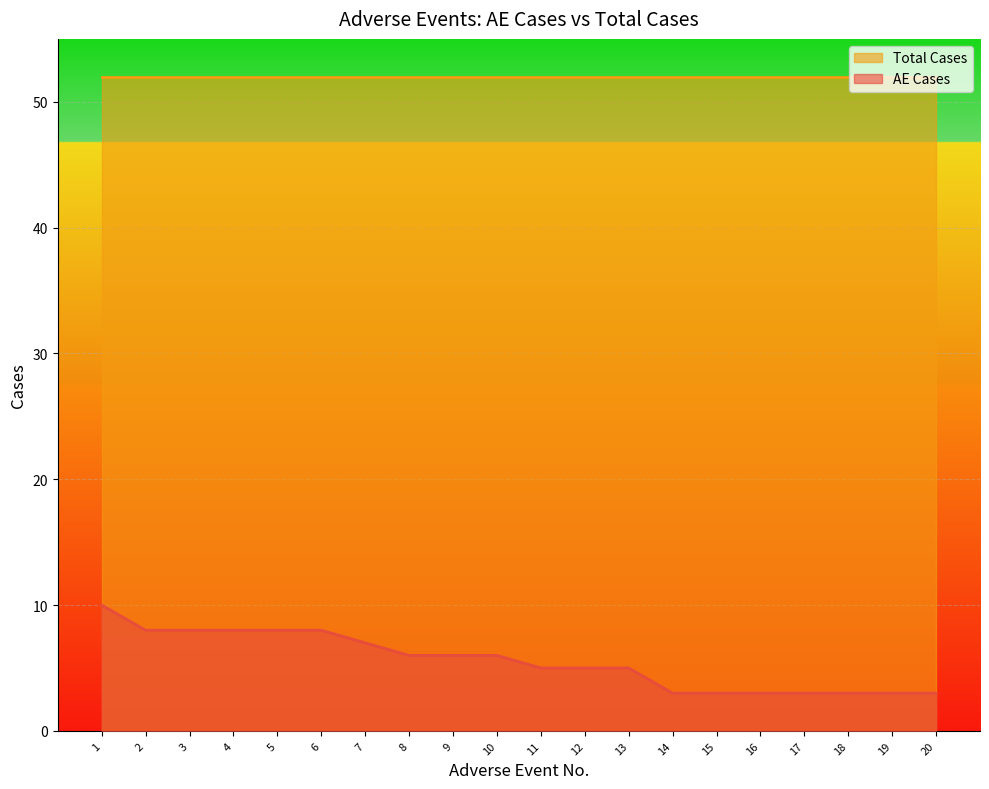

What value does the Total Cases series have at 17?

52